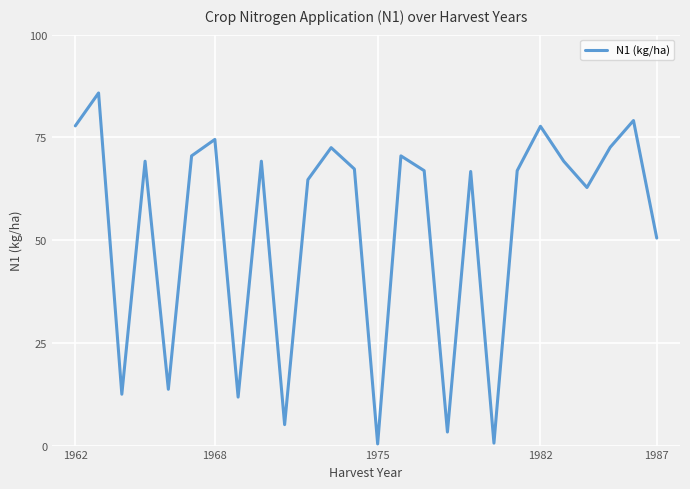

What is the greatest value displayed?

85.8